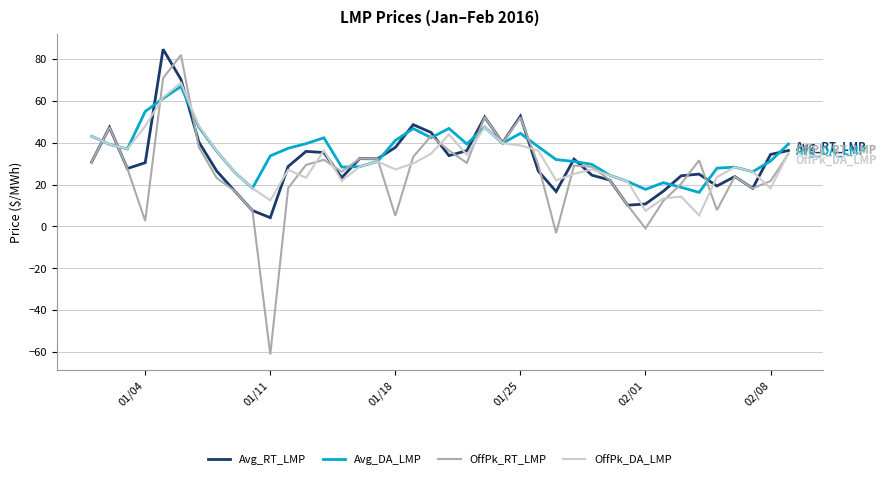

Which series has the widest spread of values?

OffPk_RT_LMP